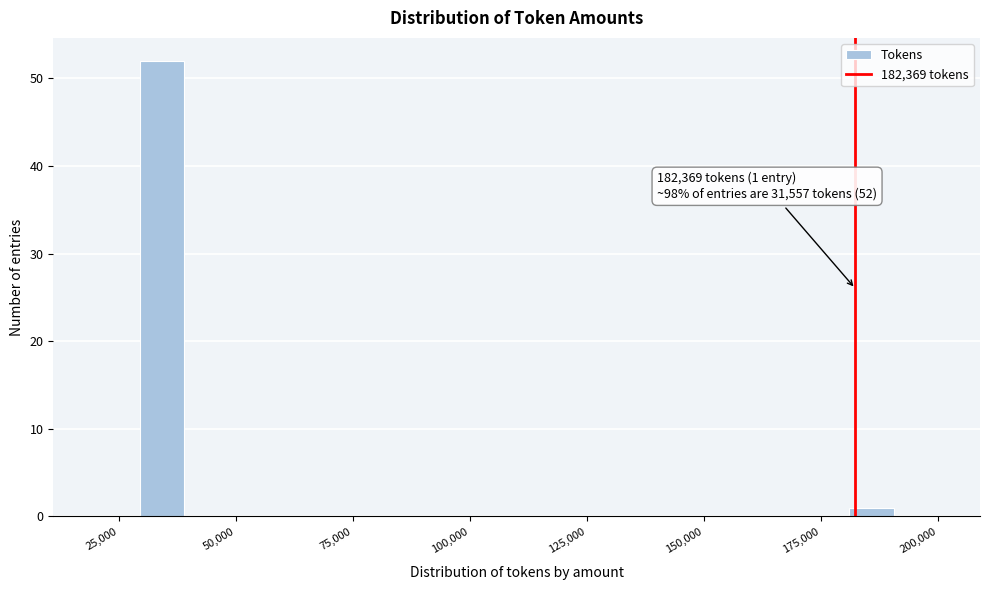

Read against the x-axis, roughly where is the centre of the tallest bar?

35000